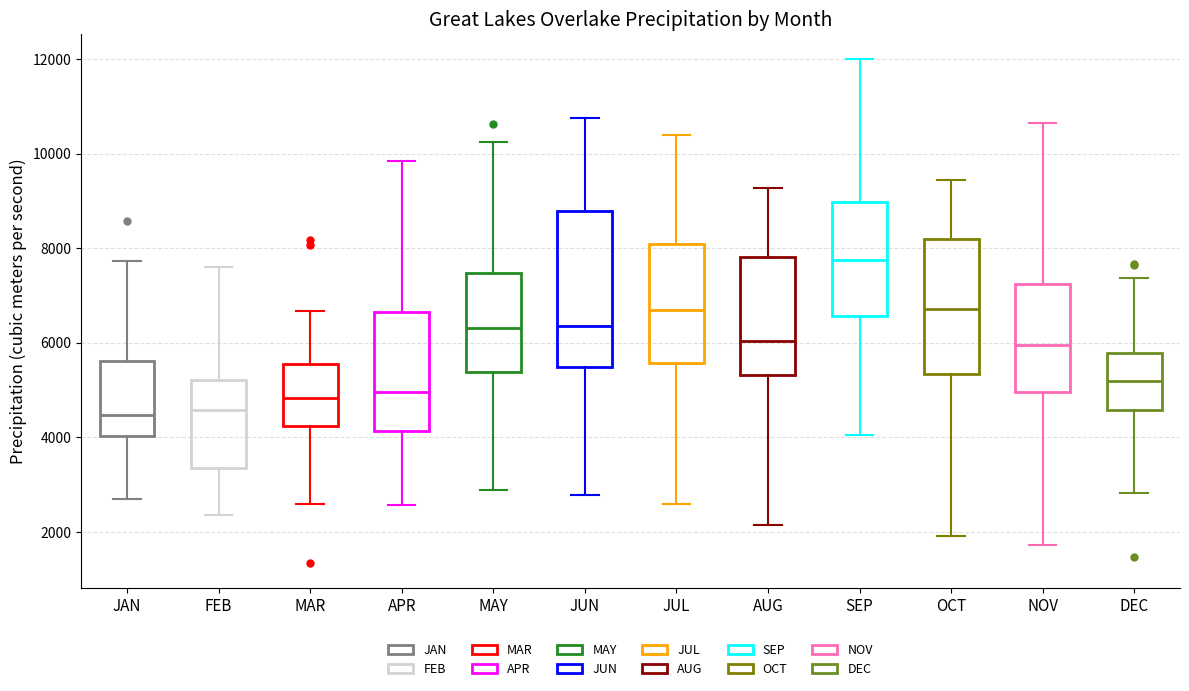

Reading left to right, transcribe this box plot: for each box, give where its median line is, the range the box spans, and where its two whiskers end, as read against the y-axis. The values are not printed on the chart, so give them approximately, as read against the axis.

JAN: median 4400, box 4000 to 5600, whiskers 2800 to 7800
FEB: median 4600, box 3400 to 5200, whiskers 2400 to 7600
MAR: median 4800, box 4200 to 5600, whiskers 2600 to 6600
APR: median 5000, box 4200 to 6600, whiskers 2600 to 9800
MAY: median 6400, box 5400 to 7400, whiskers 2800 to 10200
JUN: median 6400, box 5400 to 8800, whiskers 2800 to 10800
JUL: median 6600, box 5600 to 8000, whiskers 2600 to 10400
AUG: median 6000, box 5400 to 7800, whiskers 2200 to 9200
SEP: median 7800, box 6600 to 9000, whiskers 4000 to 12000
OCT: median 6800, box 5400 to 8200, whiskers 2000 to 9400
NOV: median 6000, box 5000 to 7200, whiskers 1800 to 10600
DEC: median 5200, box 4600 to 5800, whiskers 2800 to 7400